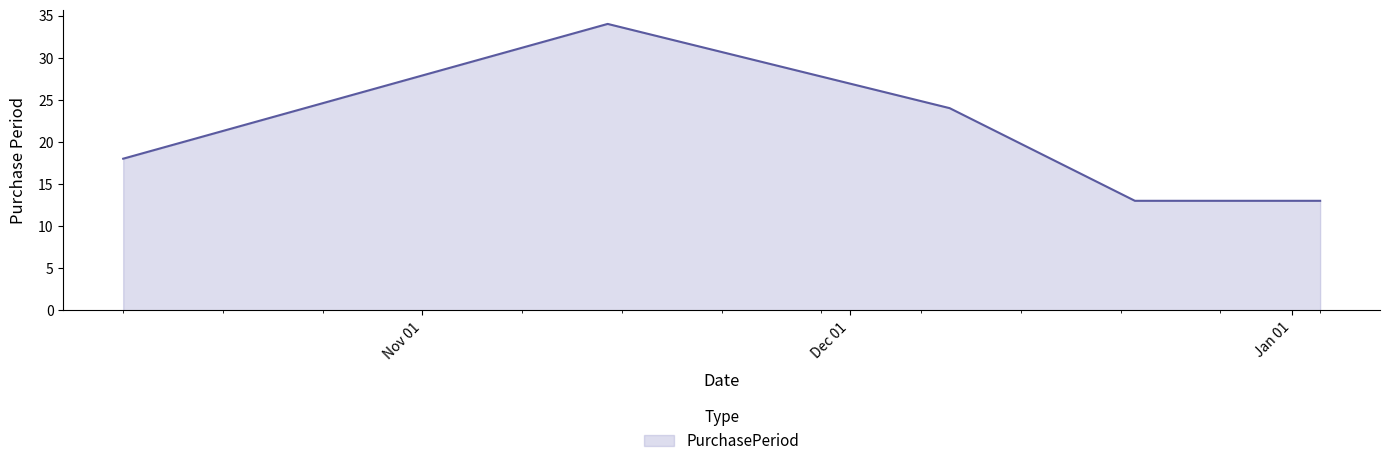

True or false: there are more than 2 points higher than both neighbors.

False